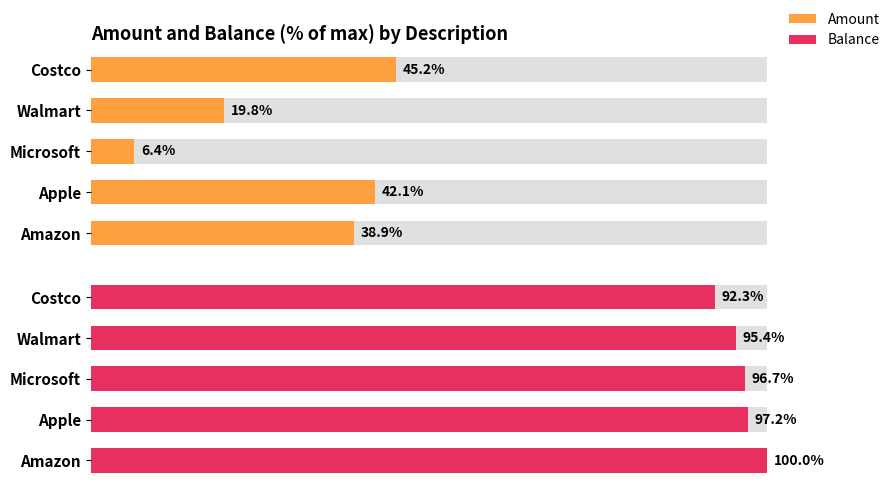

What is the highest value of the Balance series?

100.0